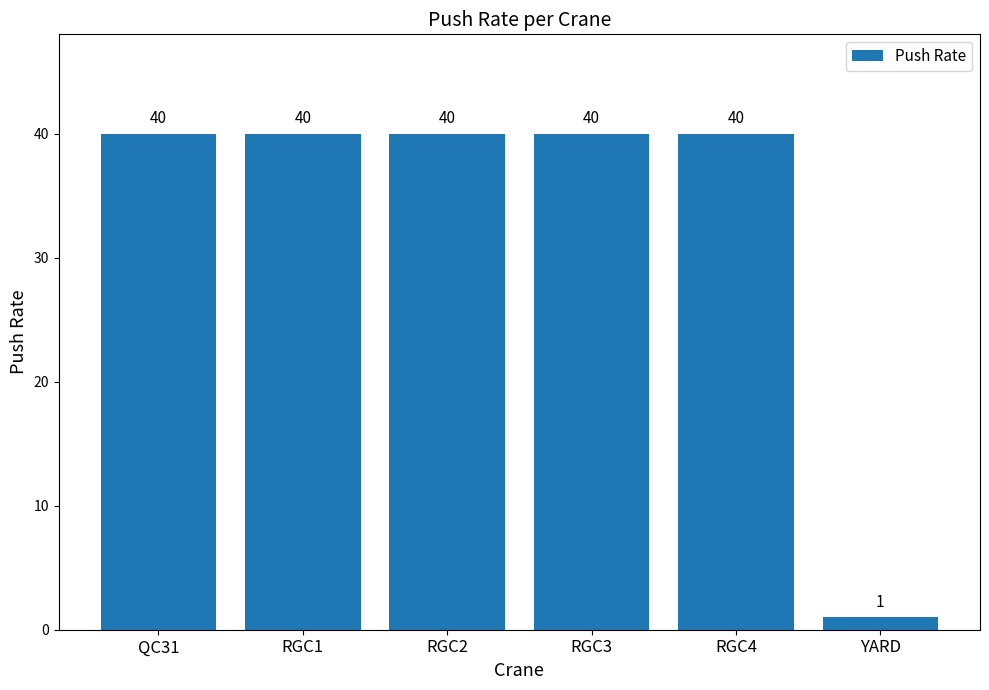

How many categories are shown in the chart?

6